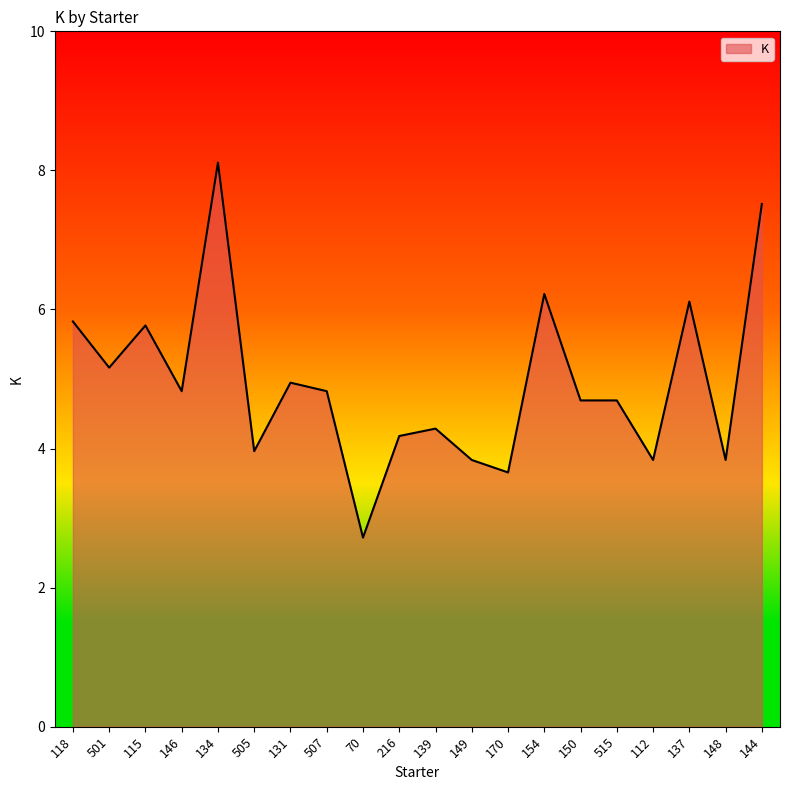

What is the maximum value shown in the chart?

8.1